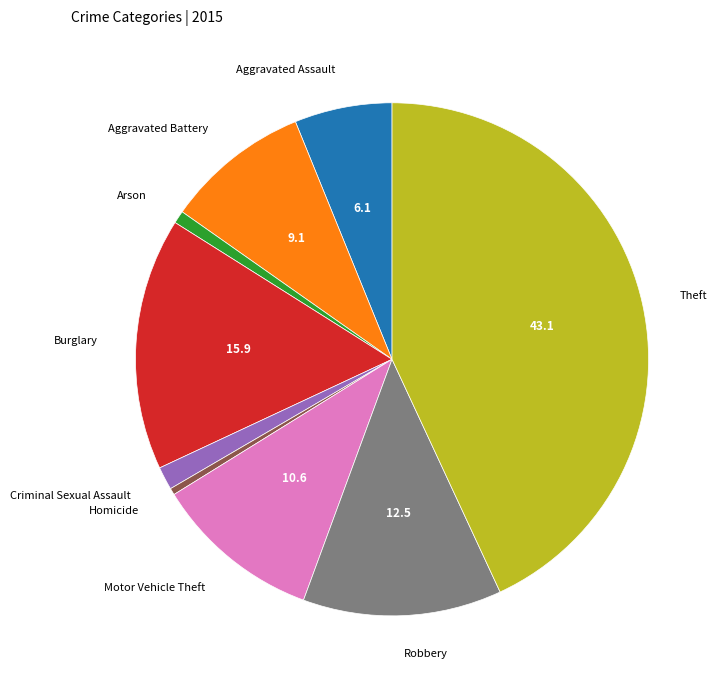

Is there a majority slice in this chart?

No